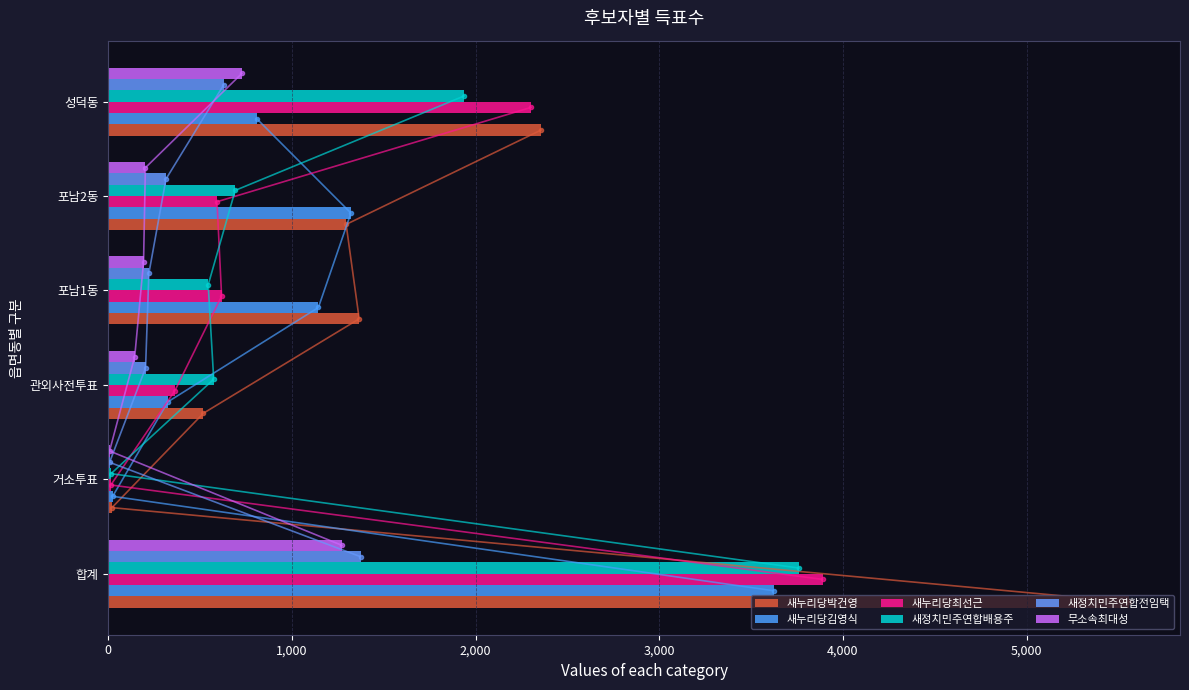

What is the difference between the maximum and minimum values in the 무소속최대성 series?

1266